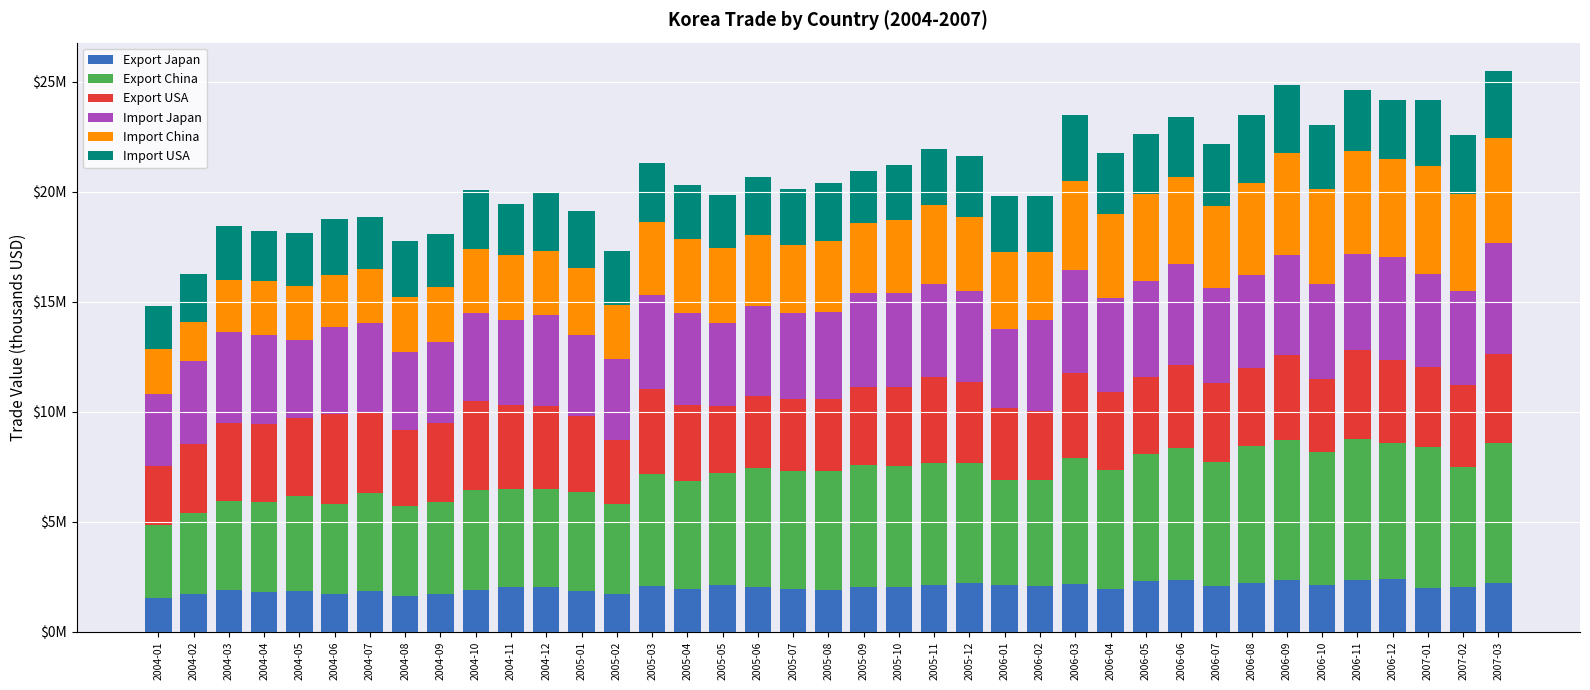

At how many categories does at least one series exceed 3593928?

38